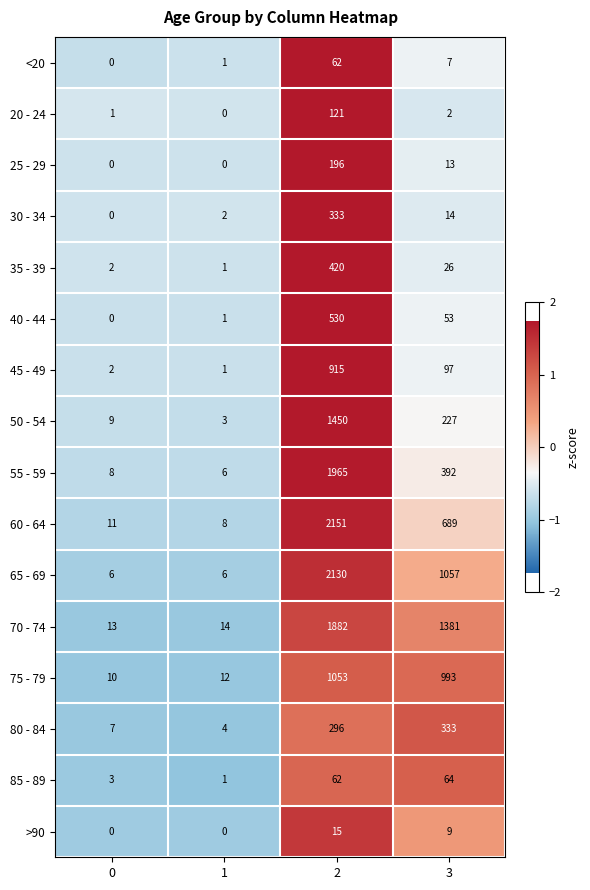

At how many categories does at least one series exceed 1?

4